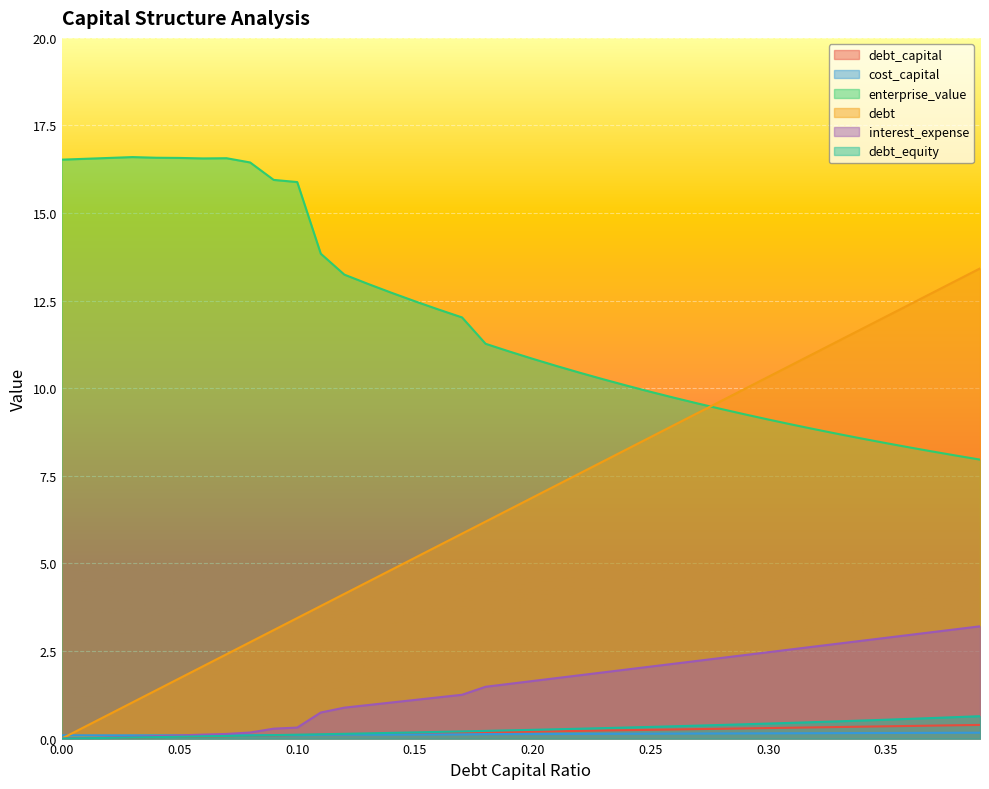

What is the sum of all interest_expense values?

59.9